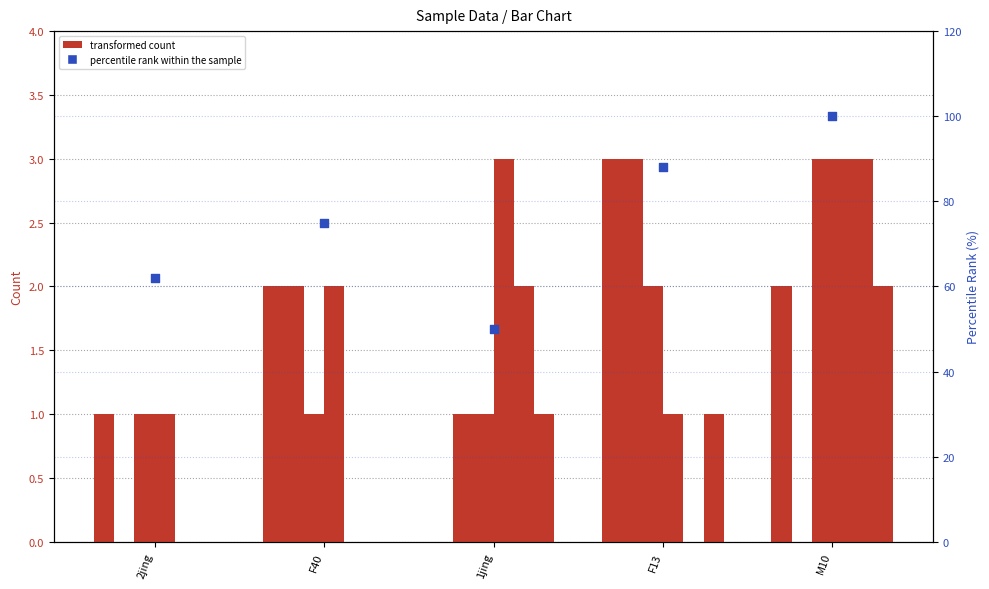

At which category is the sum across all series the highest?

M10